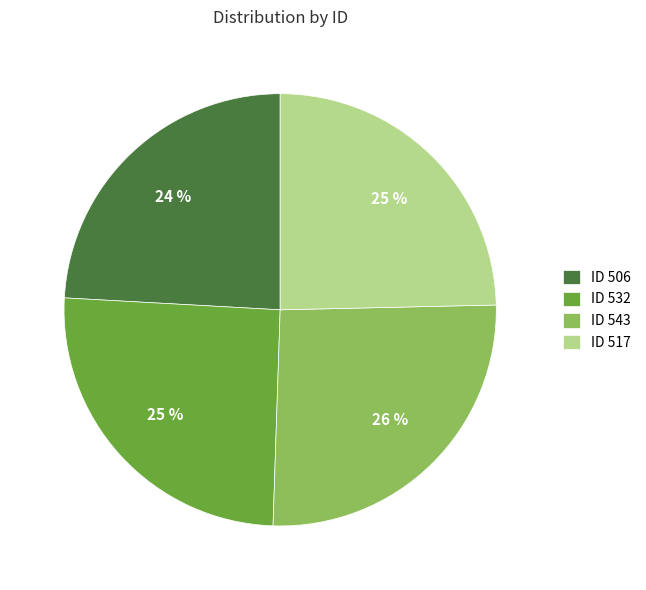

To the nearest percent, what is the difference between the largest and smallest slice percentages?

2%